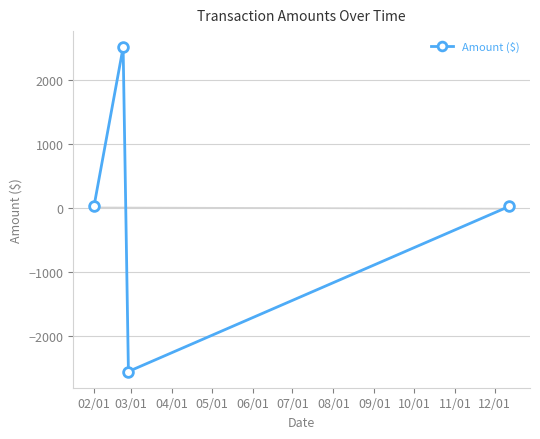

What is the difference between the maximum and minimum values?

5064.1